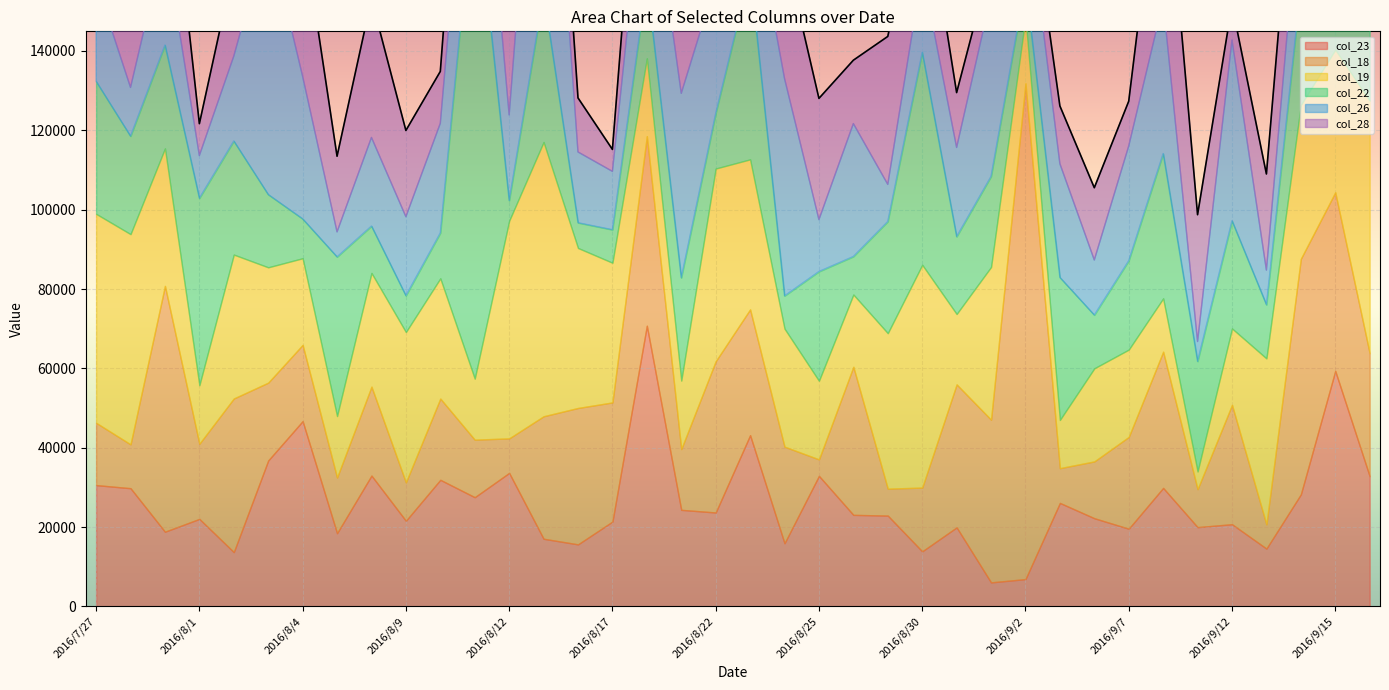

How many values in the col_23 series are below 23078?

19